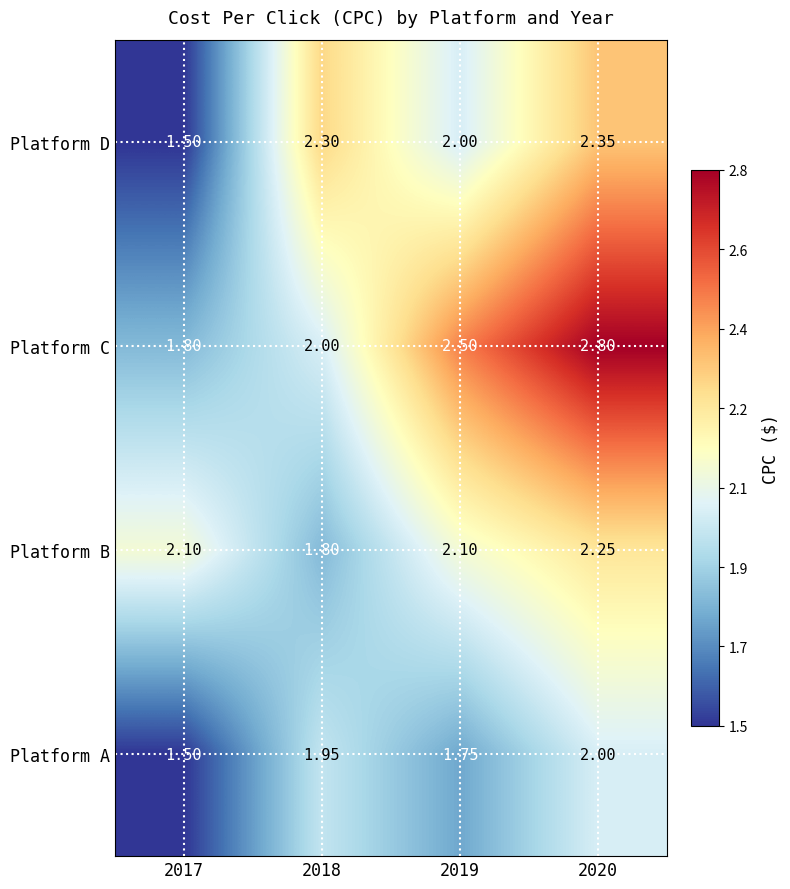

Rank the series by their maximum value, from lowest to highest.

Platform A, Platform B, Platform D, Platform C